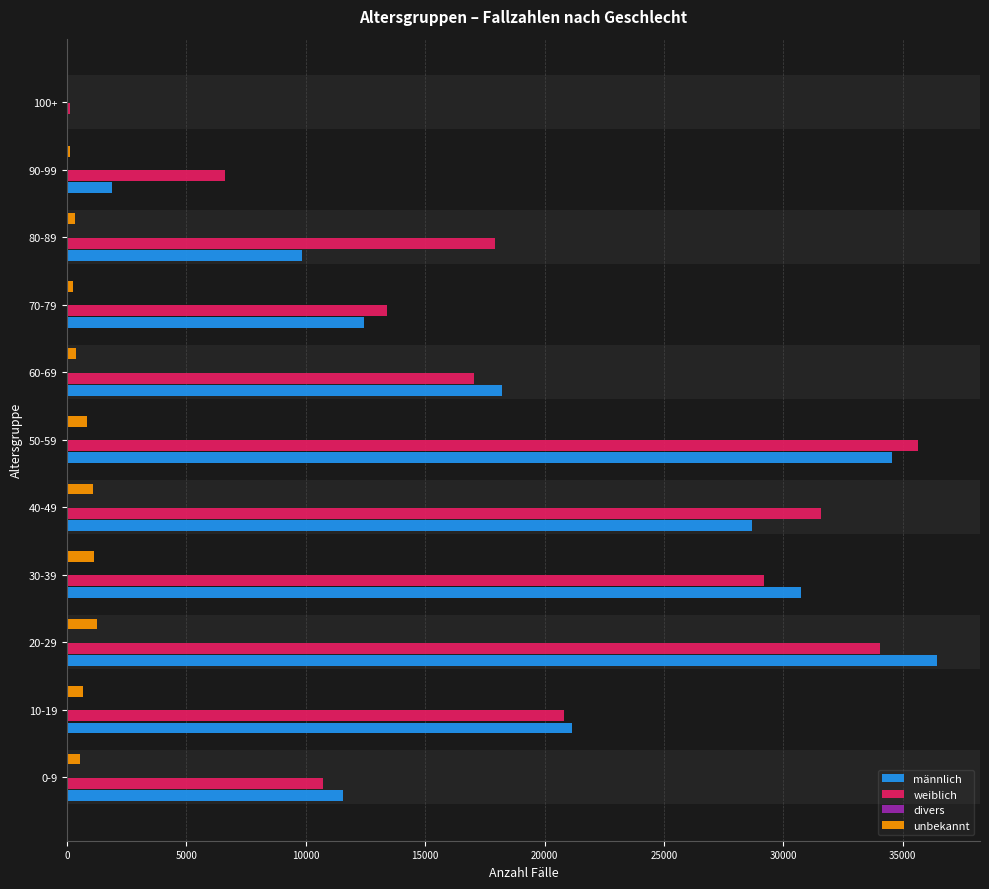

What is the sum of all weiblich values?

217119